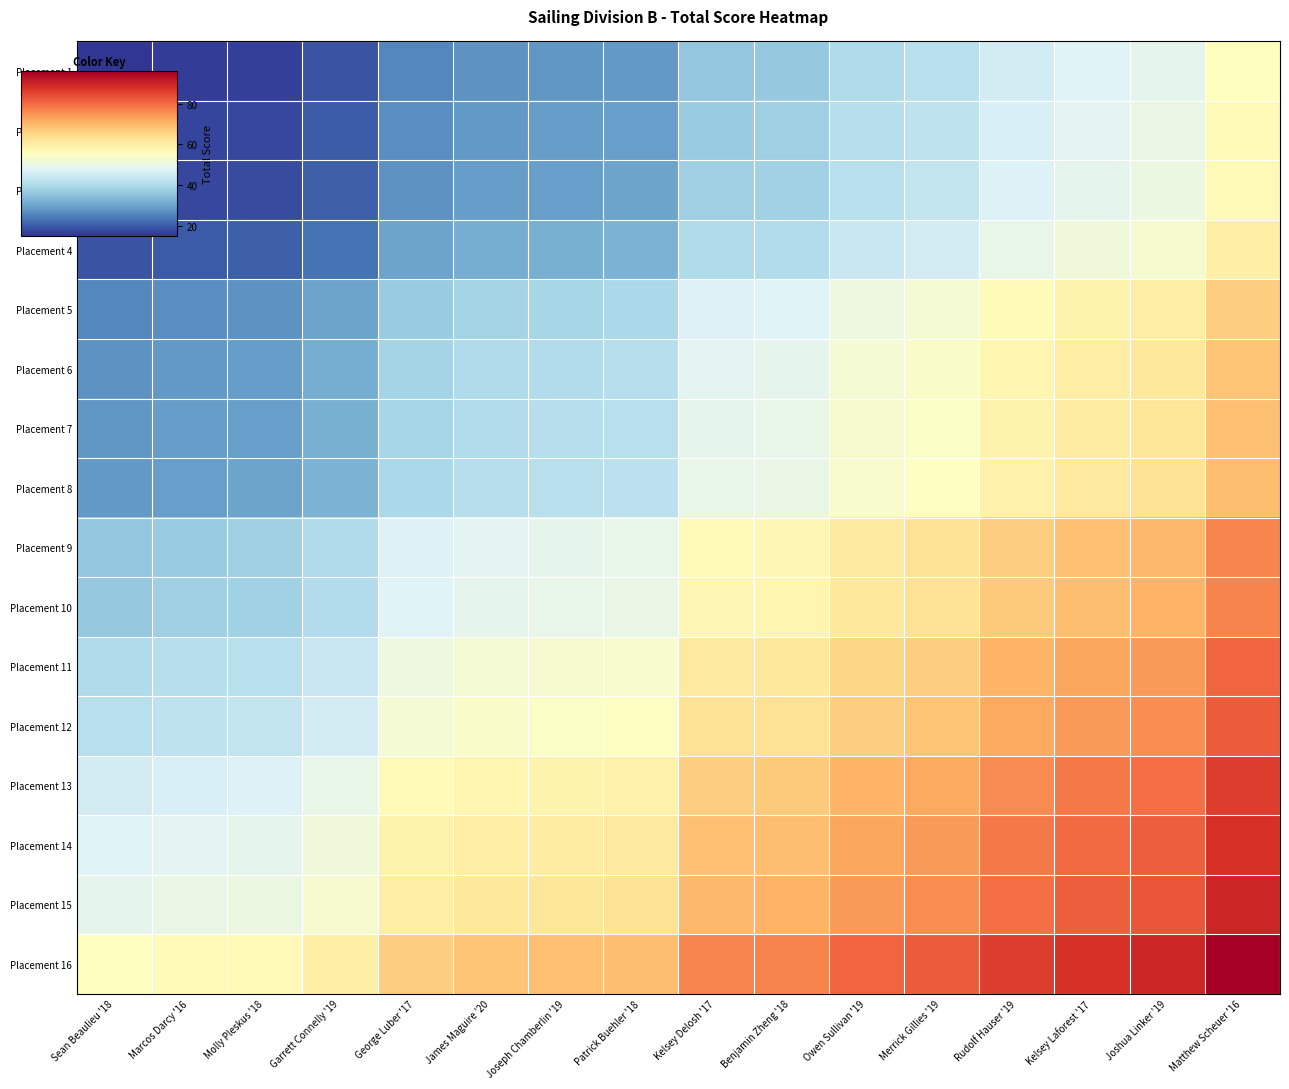

Between Sean Beaulieu '18 and Benjamin Zheng '18, which is larger?

Benjamin Zheng '18